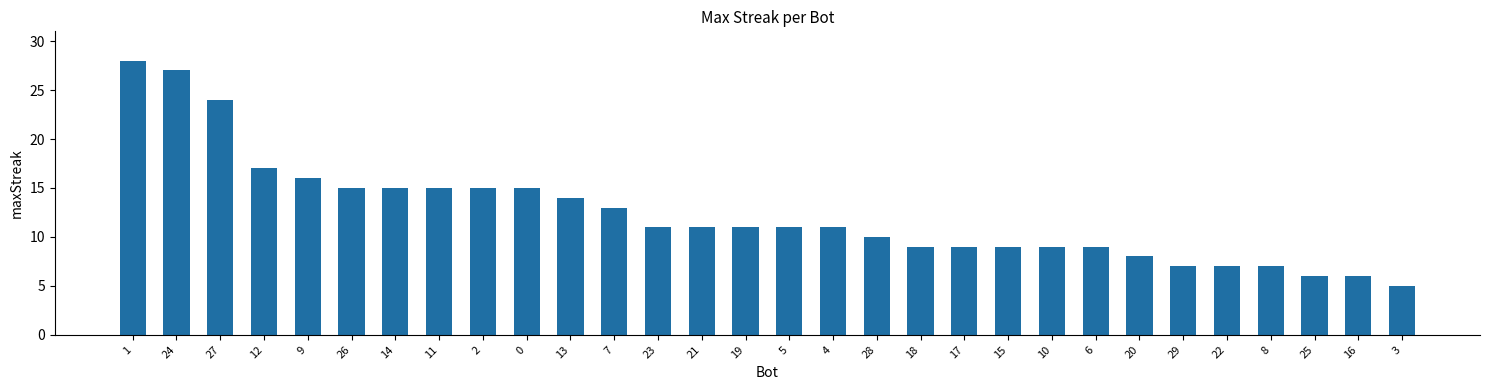

What is the sum of all values?

370